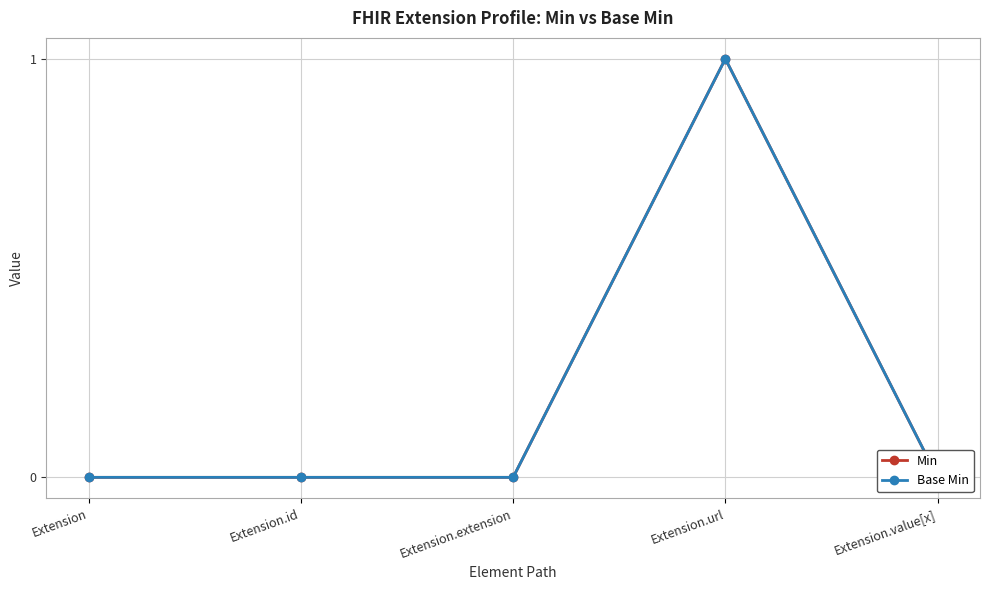

Rank the categories by Base Min value from highest to lowest.

Extension.url, Extension, Extension.id, Extension.extension, Extension.value[x]